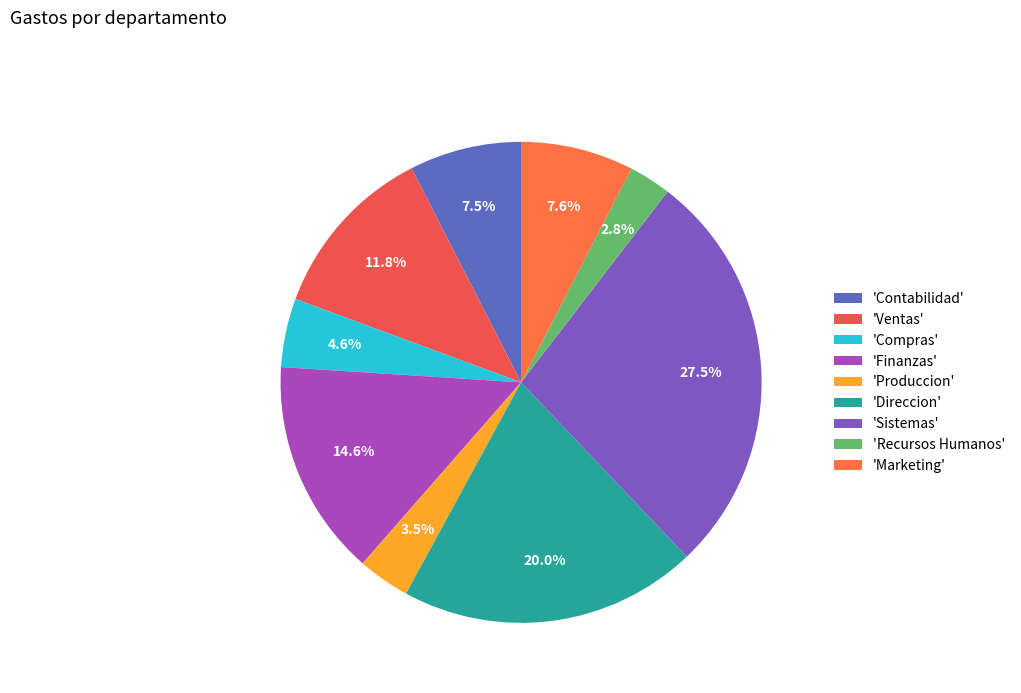

Is there any slice that represents more than half of the pie?

No